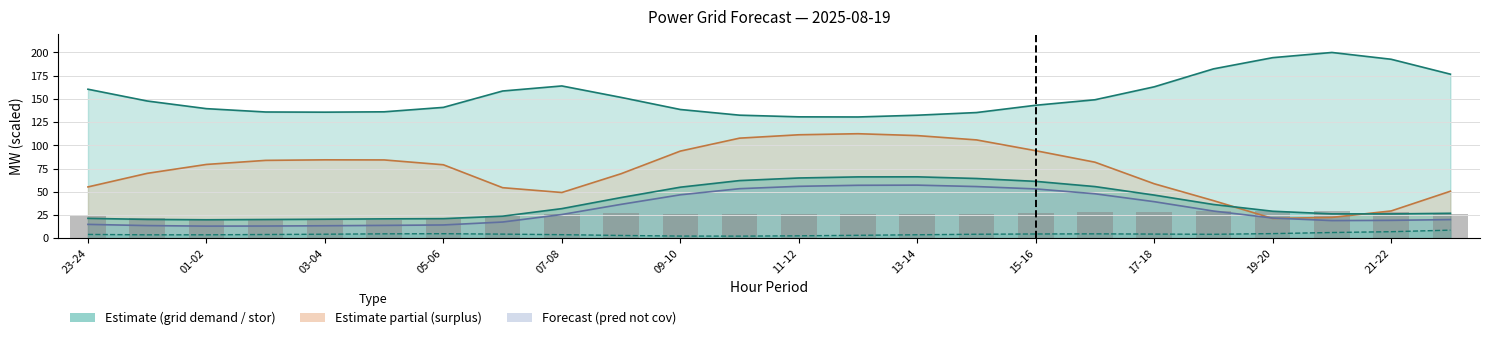

Are the bars horizontal?

No